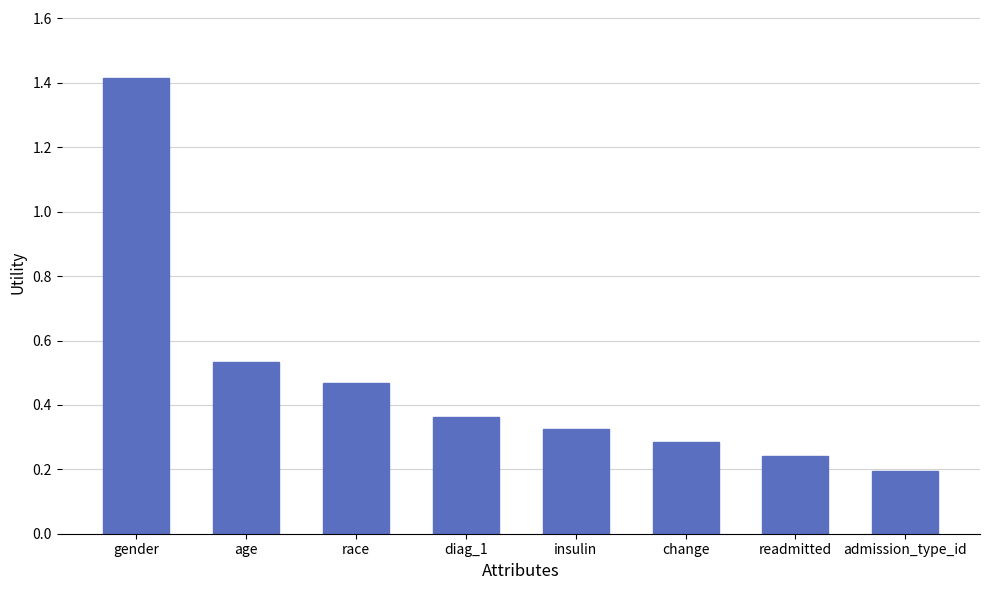

Which category has the highest value across all series?

gender